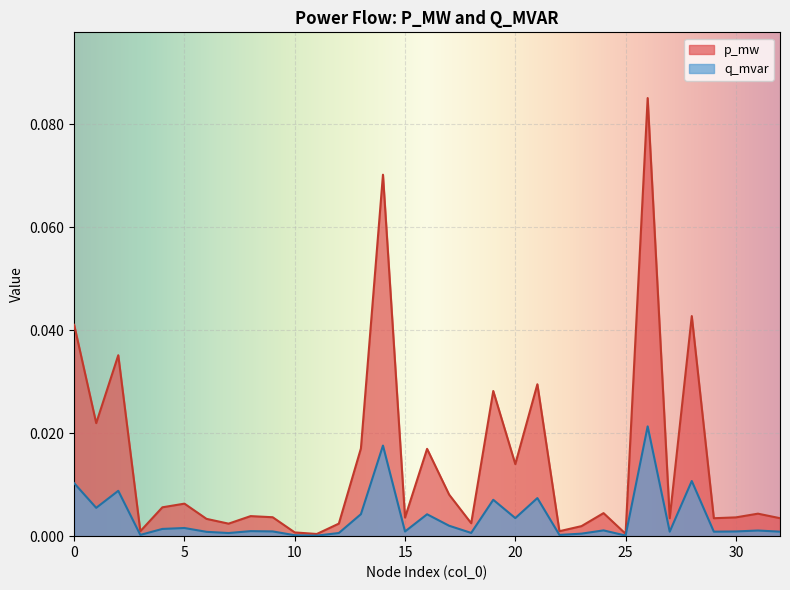

At which category is the sum across all series the highest?

26